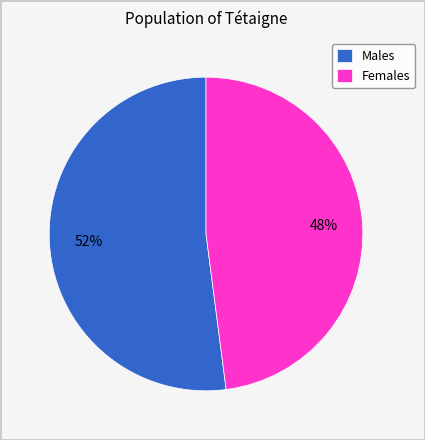

To the nearest percent, what is the average slice percentage?

50%